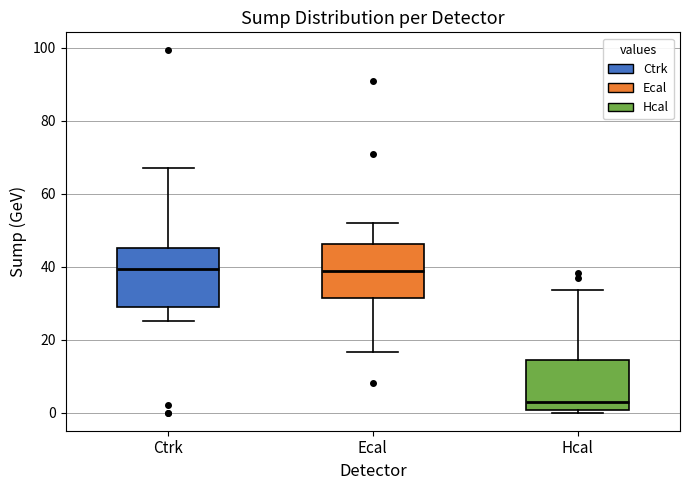

Reading left to right, read every box against the y-axis: the position of its median line, the range the box covers, and the ends of its whiskers. The values are not printed on the chart, so give them approximately, as read against the axis.

Ctrk: median 40, box 30 to 46, whiskers 26 to 68
Ecal: median 38, box 32 to 46, whiskers 16 to 52
Hcal: median 2, box 0 to 14, whiskers 0 (just below the box's lower edge) to 34